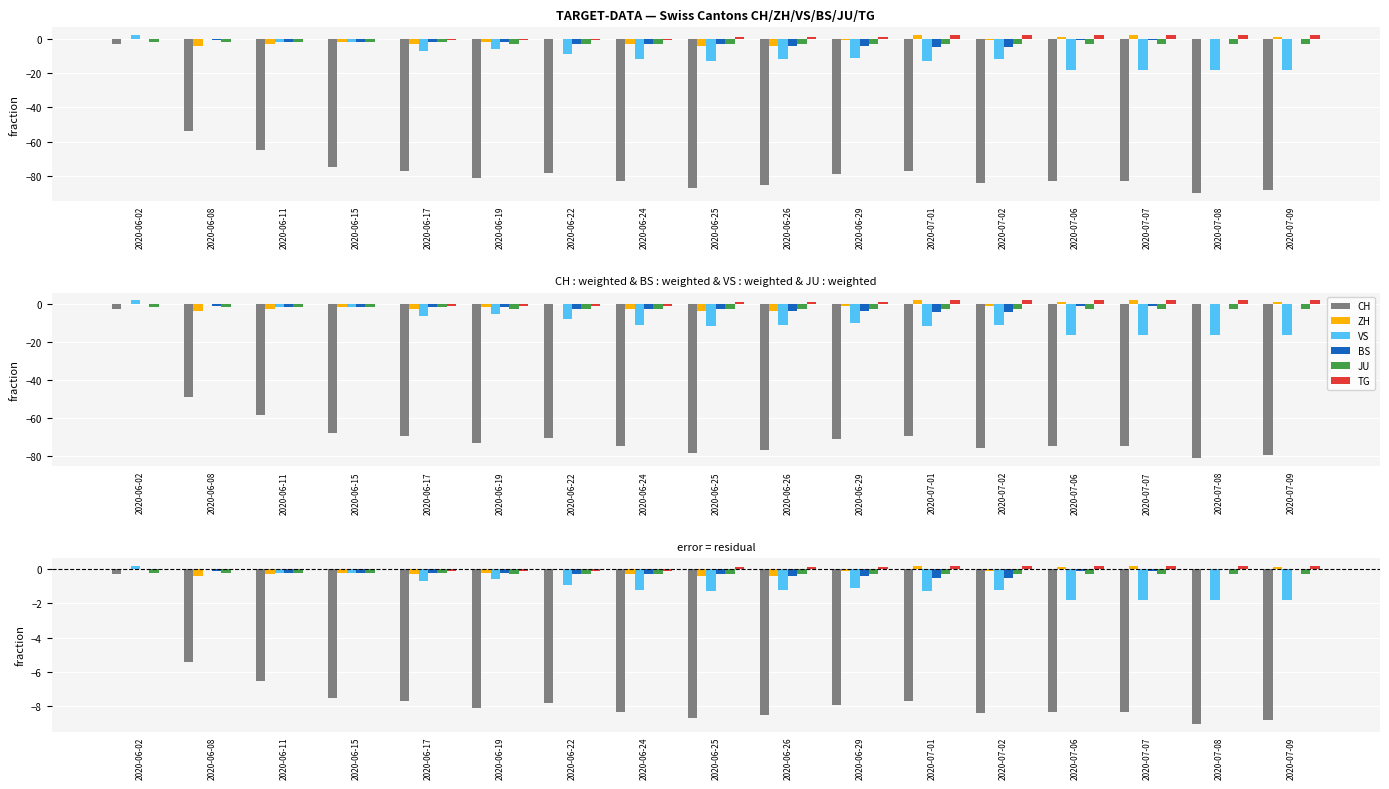

How many distinct data groups are displayed?

6